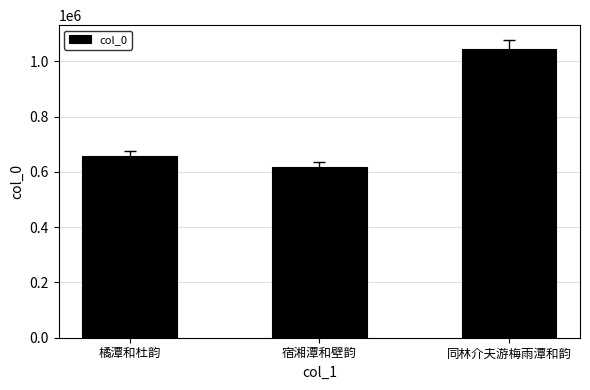

Reading left to right, transcribe all the data shown in this chart.

橘潭和杜韵=657257	宿湘潭和壁韵=616751	同林介夫游梅雨潭和韵=1046157